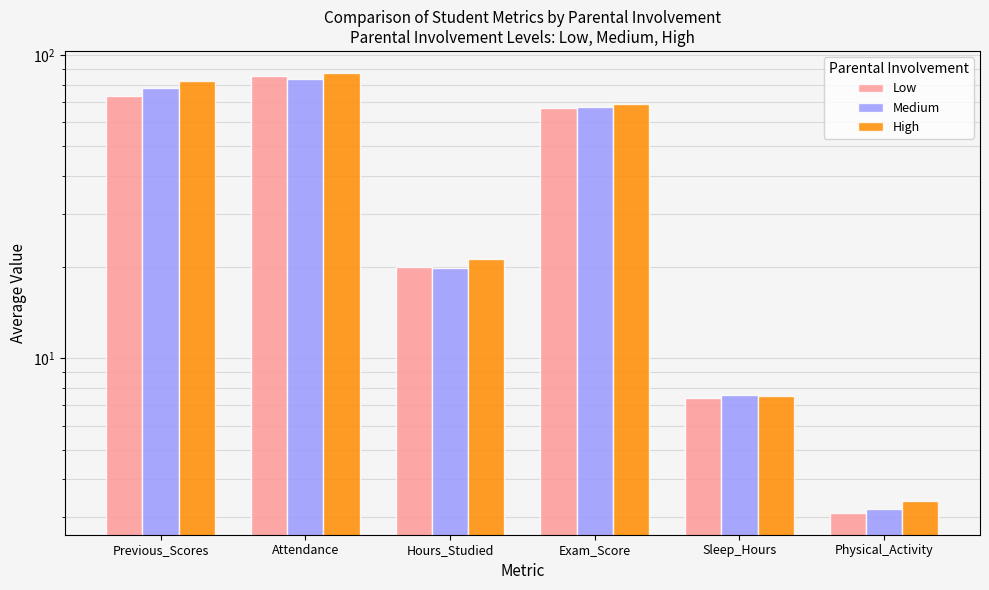

Is the value of Low at Hours_Studied greater than the value of Medium at Previous_Scores?

No